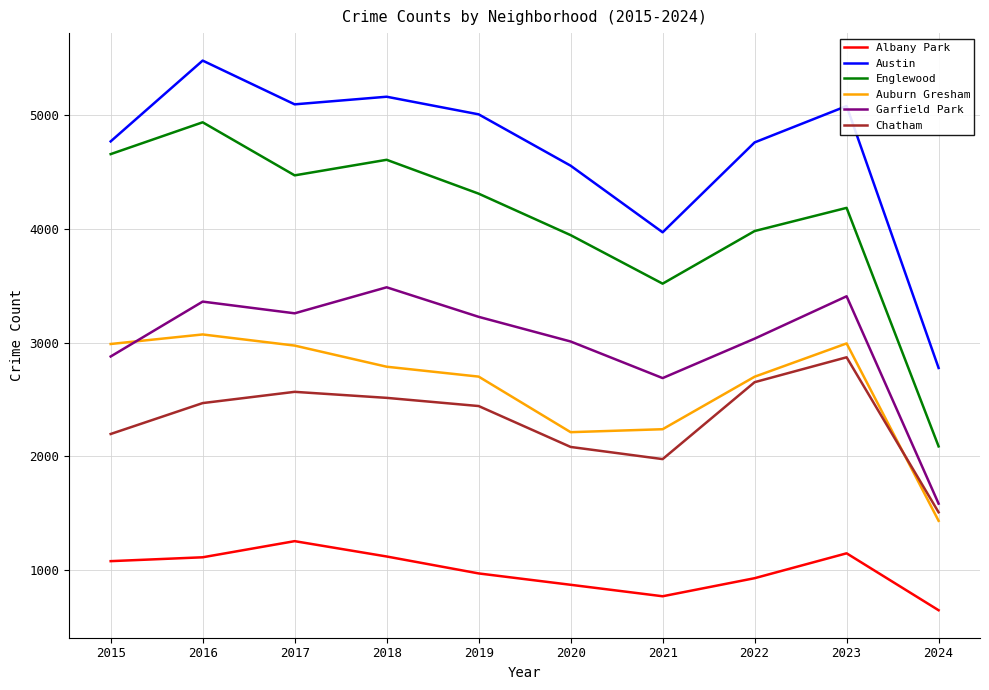

Which series has the largest range (max minus min)?

Englewood